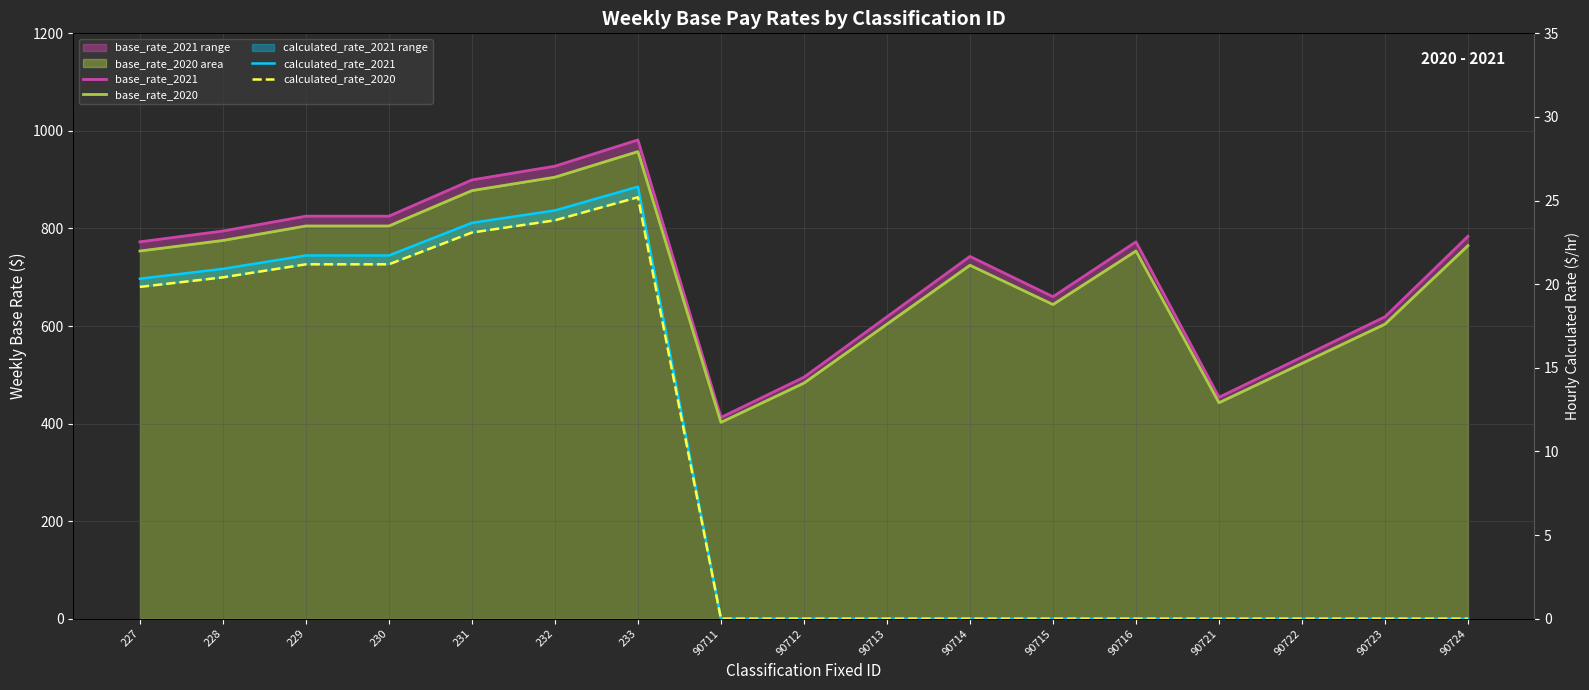

List the labels in order of base_rate_2020 value, smallest first.

90711, 90721, 90712, 90722, 90713, 90723, 90715, 90714, 227, 90716, 90724, 228, 229, 230, 231, 232, 233